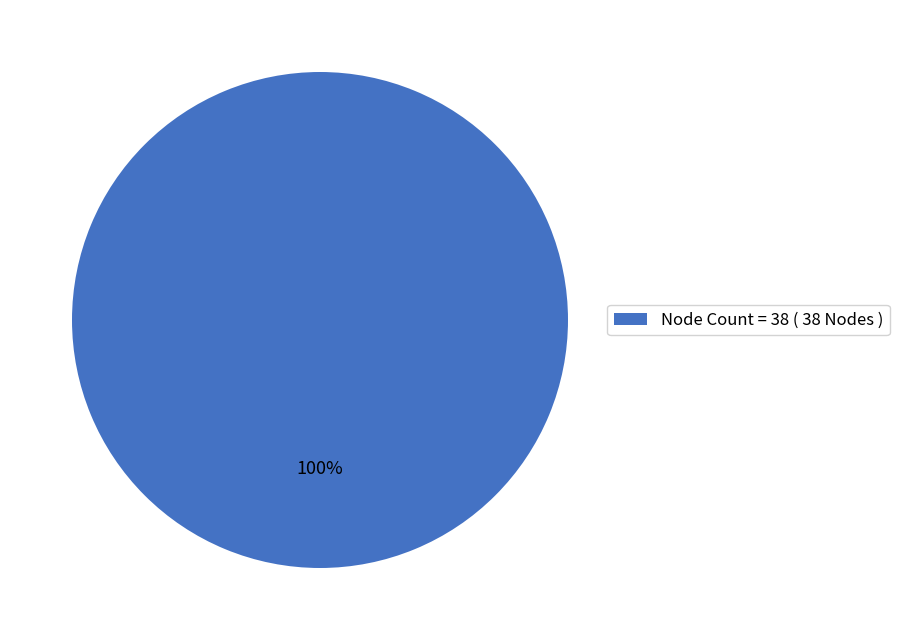

Which category accounts for the majority?

Node Count = 38 ( 38 Nodes )